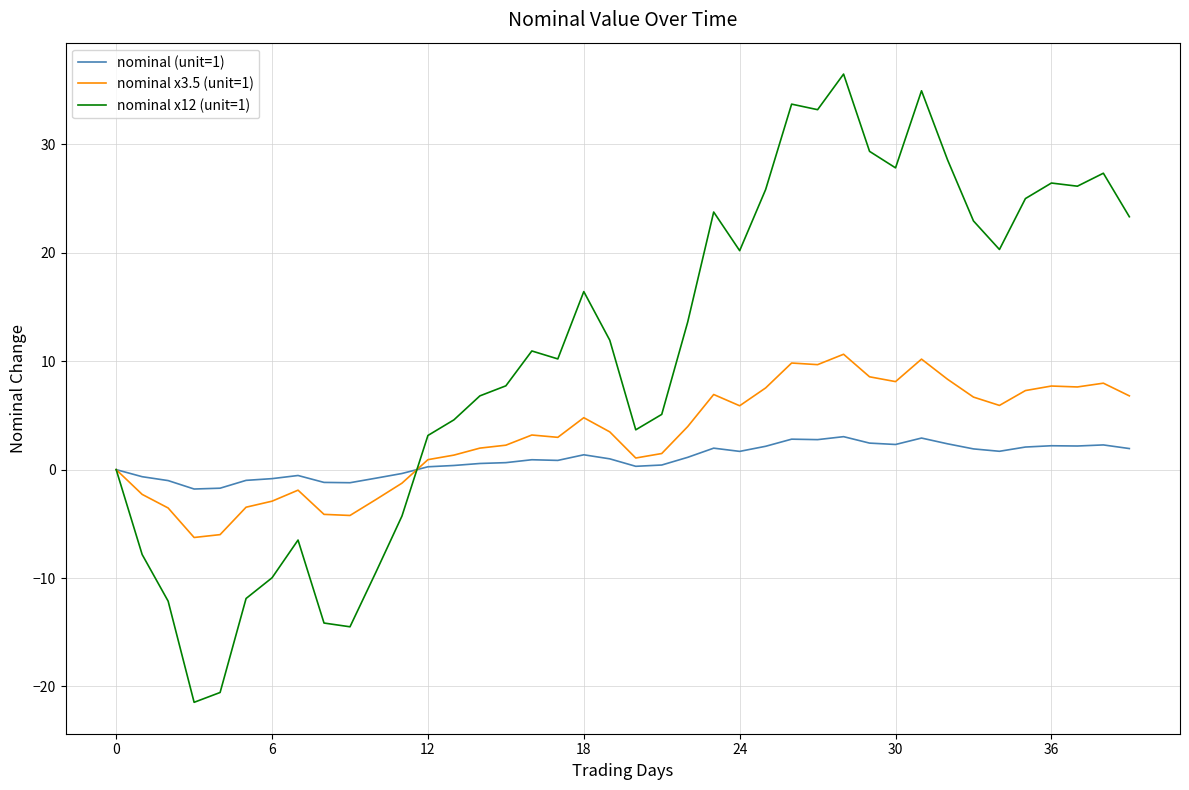

What is the minimum value for nominal (unit=1)?

-1.8